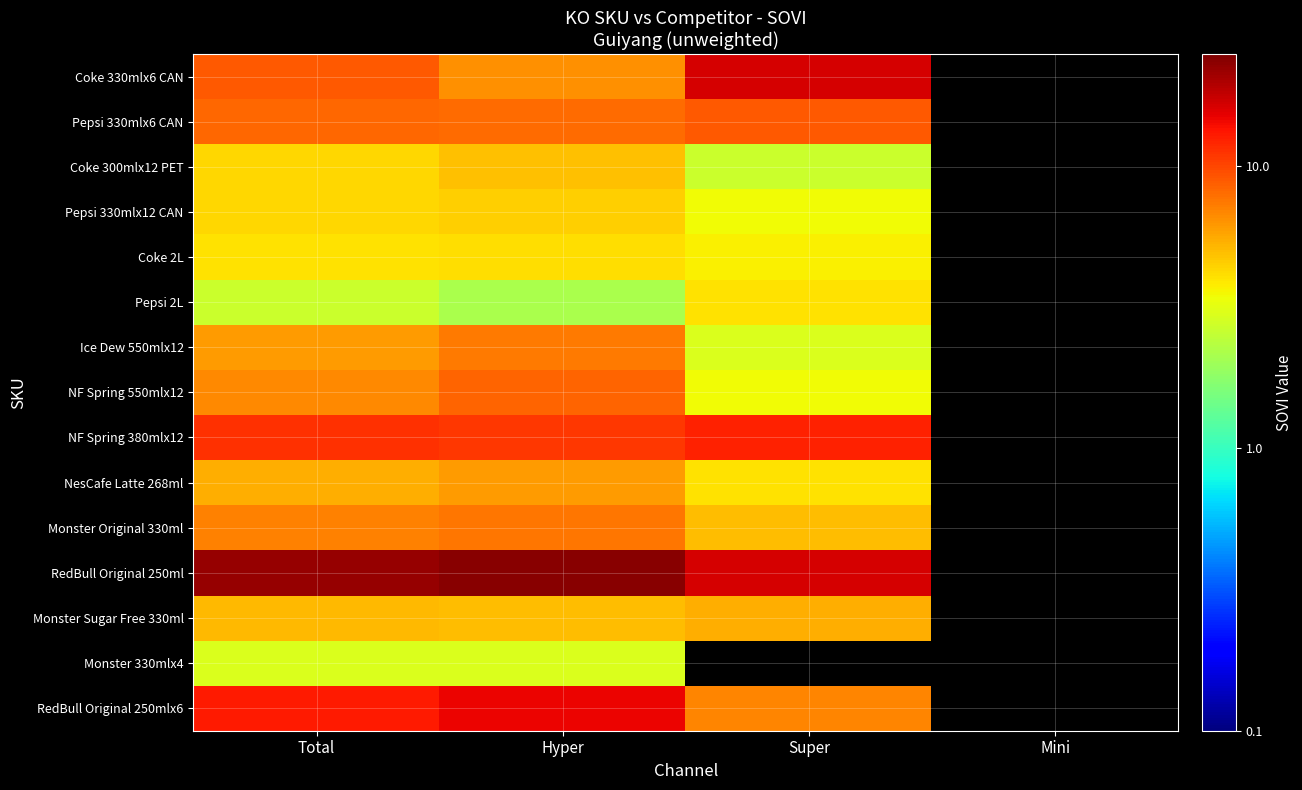

Is it true that RedBull Original 250ml equals 24.1 at Super?

False